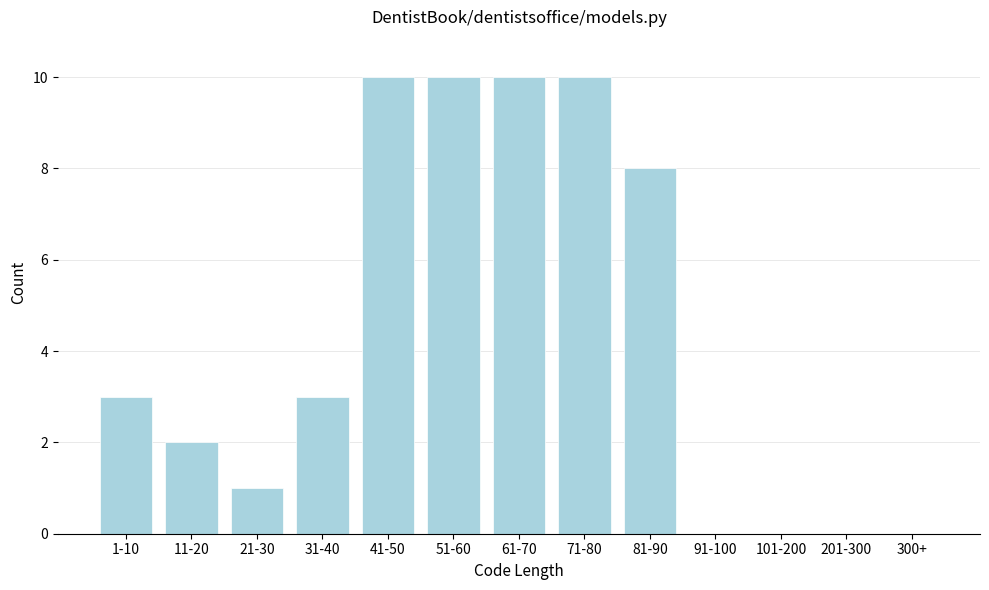

Reading left to right, transcribe all the data shown in this chart.

1-10=3	11-20=2	21-30=1	31-40=3	41-50=10	51-60=10	61-70=10	71-80=10	81-90=8	91-100=0	101-200=0	201-300=0	300+=0